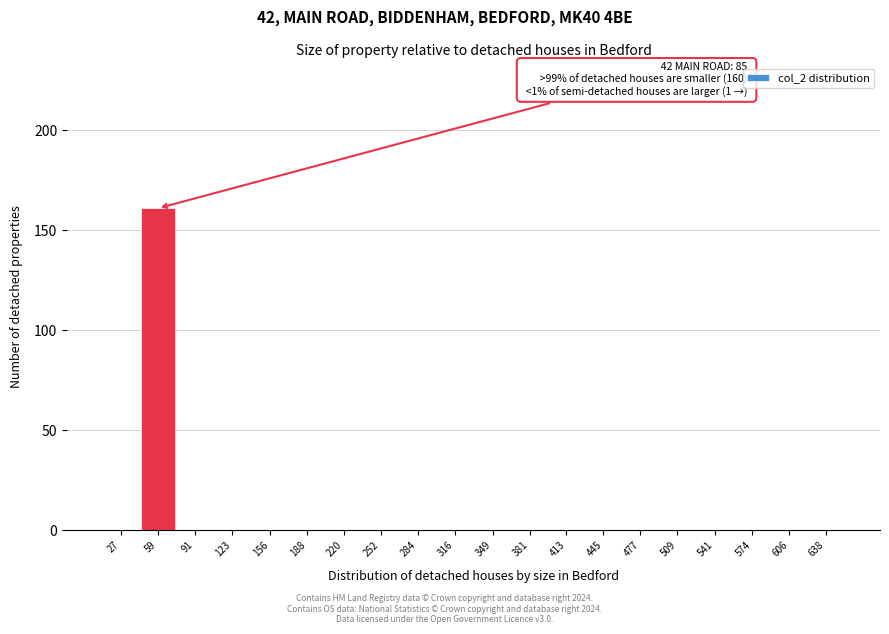

Reading left to right, list all the values displayed in this chart.

27=0	59=161	91=0	123=0	156=0	188=0	220=0	252=0	284=0	316=0	349=0	381=0	413=0	445=0	477=0	509=0	541=0	574=0	606=0	638=0